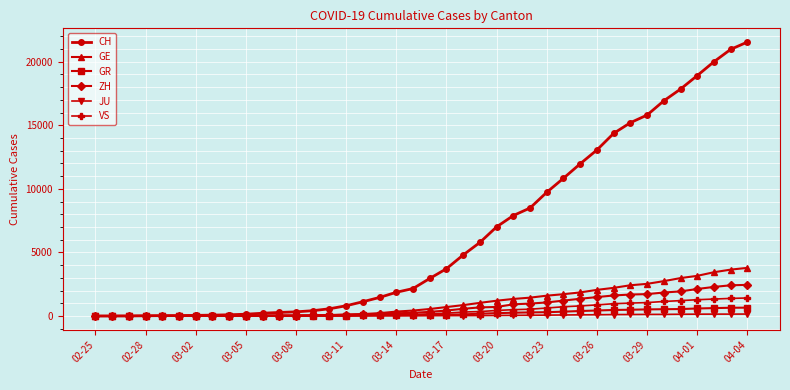

Which series has the largest total across all categories?

CH